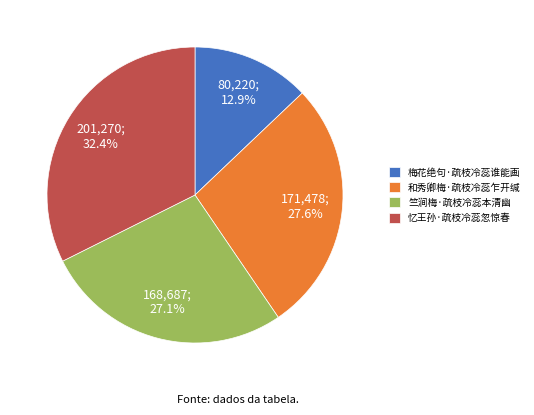

What percentage is NOT represented by 梅花绝句·疏枝冷蕊谁能画?

87.1%